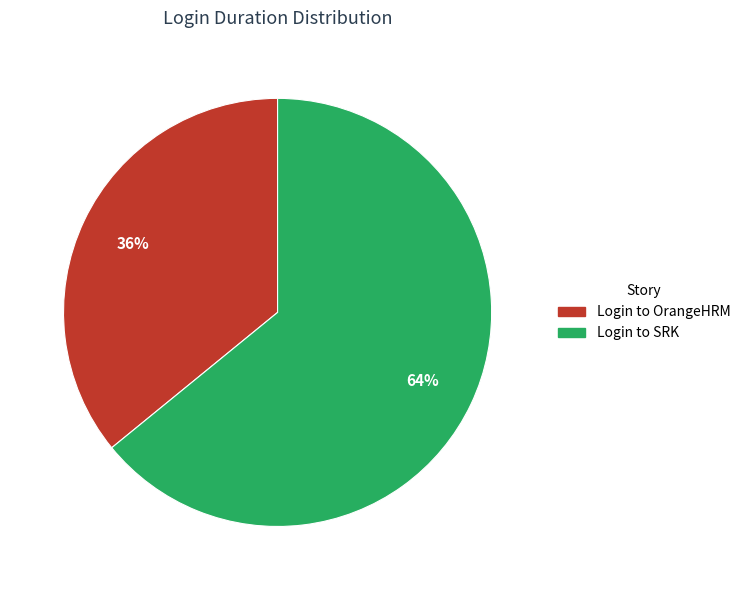

Is the sum of Login to OrangeHRM and Login to SRK greater than half?

Yes